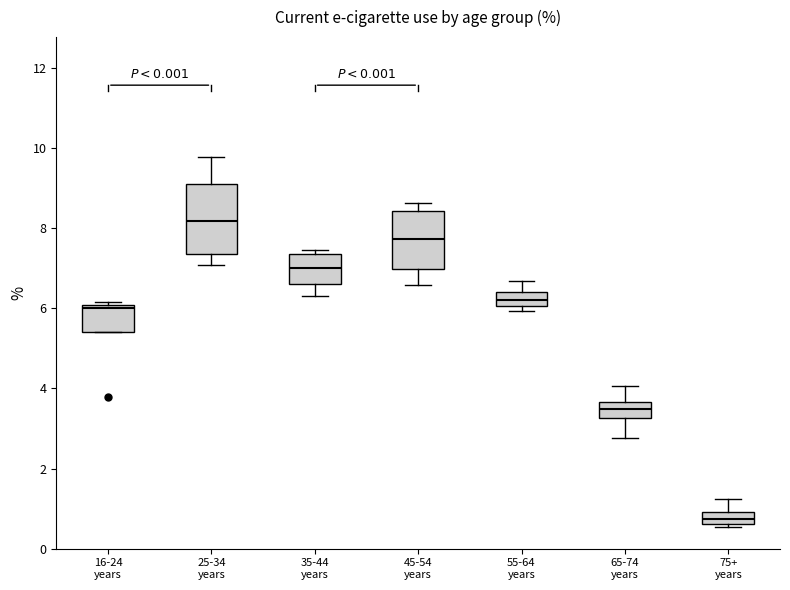

Which box's median line is the lowest?

75+ years